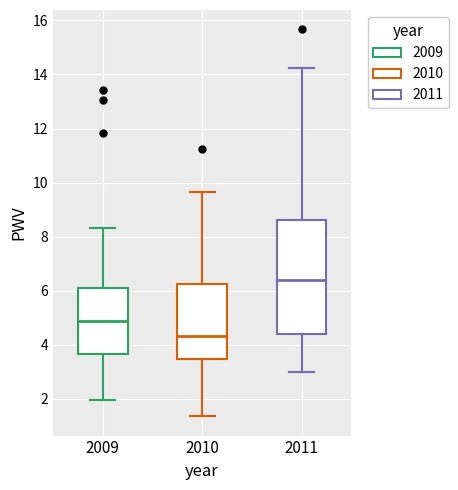

Reading left to right, transcribe this box plot: for each box, give where its median line is, the range the box spans, and where its two whiskers end, as read against the y-axis. The values are not printed on the chart, so give them approximately, as read against the axis.

2009: median 4.8, box 3.6 to 6.0, whiskers 2.0 to 8.4
2010: median 4.4, box 3.4 to 6.2, whiskers 1.4 to 9.6
2011: median 6.4, box 4.4 to 8.6, whiskers 3.0 to 14.2